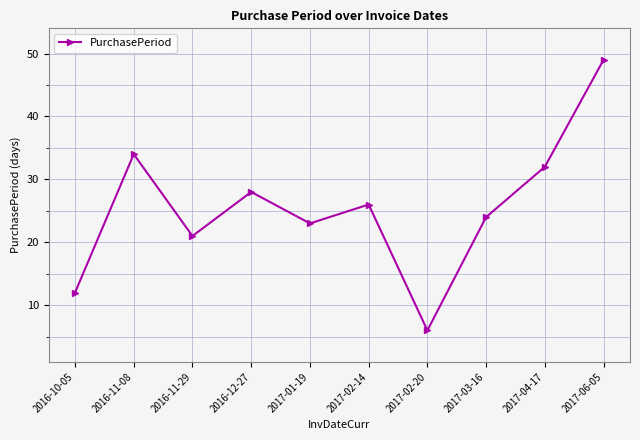

What is the difference between the second highest and minimum values?

28